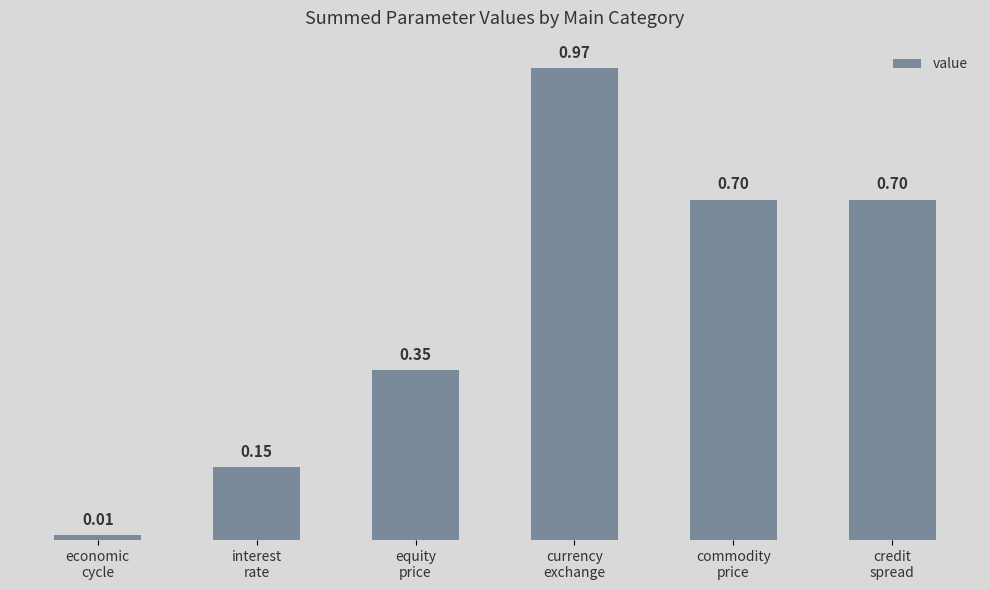

What is the difference between the second highest and minimum values?

0.7